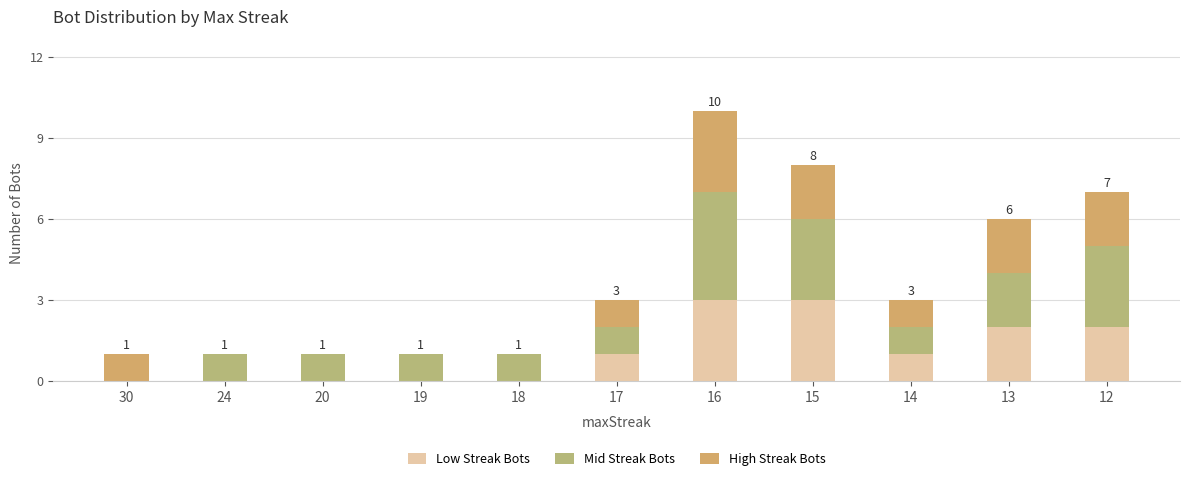

What are all the series names shown in the legend?

Low Streak Bots, Mid Streak Bots, High Streak Bots